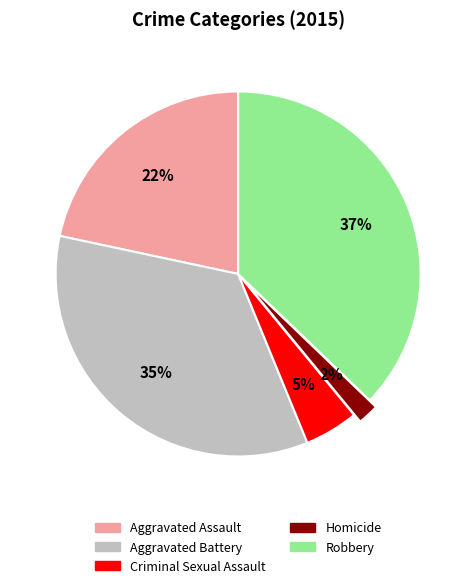

How many segments does this pie chart have?

5